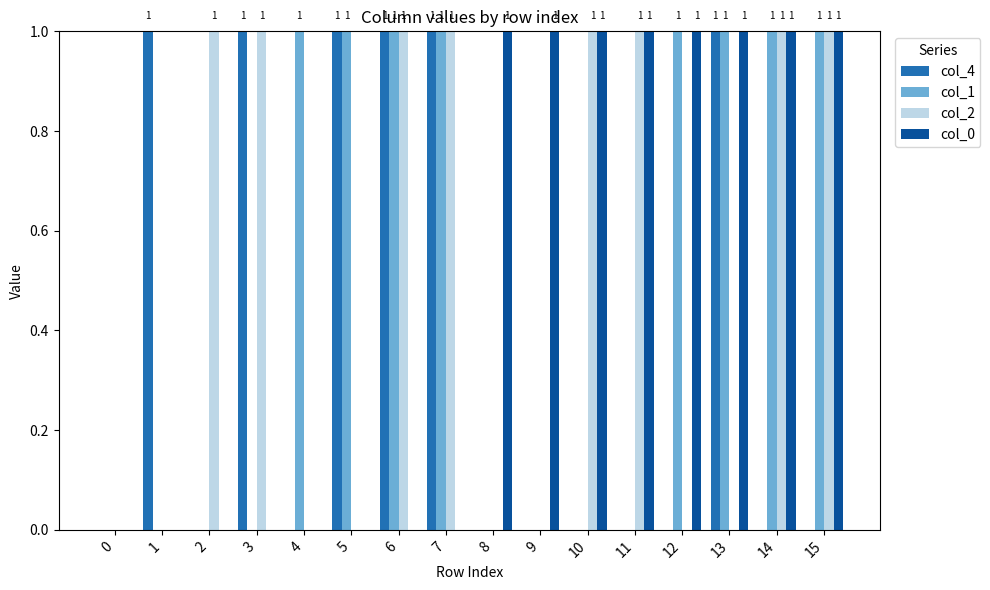

True or false: col_1 has a value of 2 at 7.

False